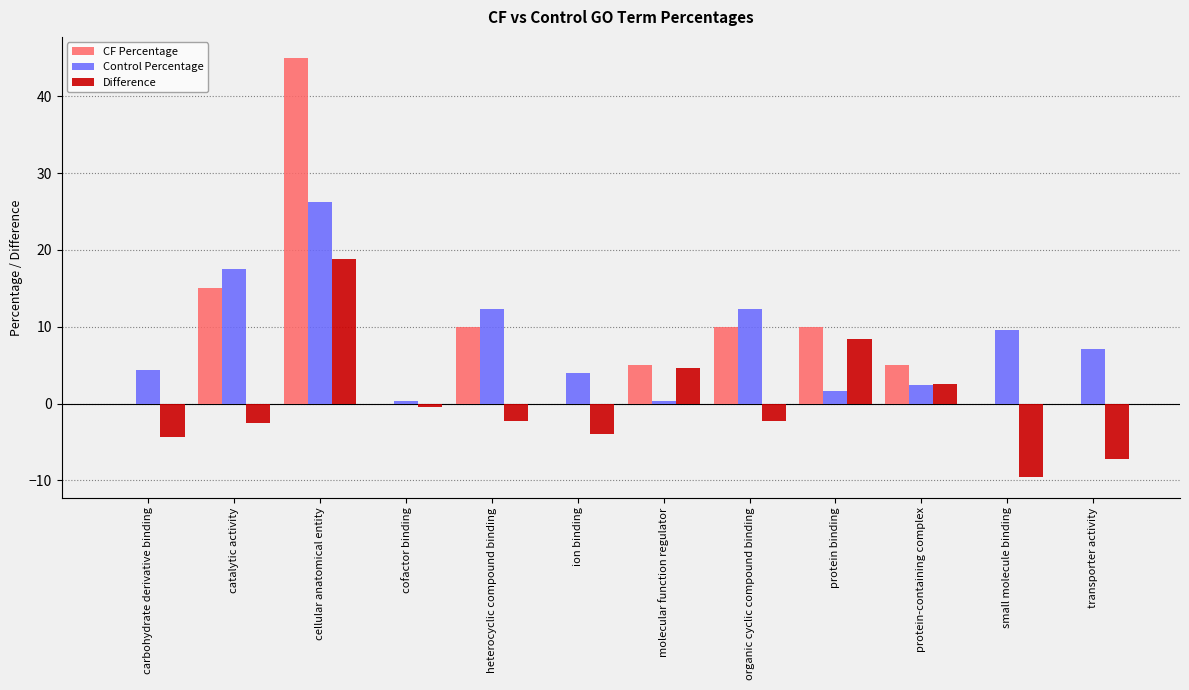

What is the sum of the CF Percentage values at catalytic activity and heterocyclic compound binding?

25.0